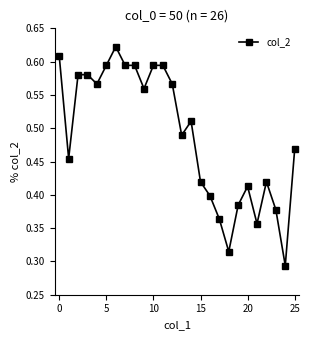

True or false: the data has more than 0 interior local peaks.

True